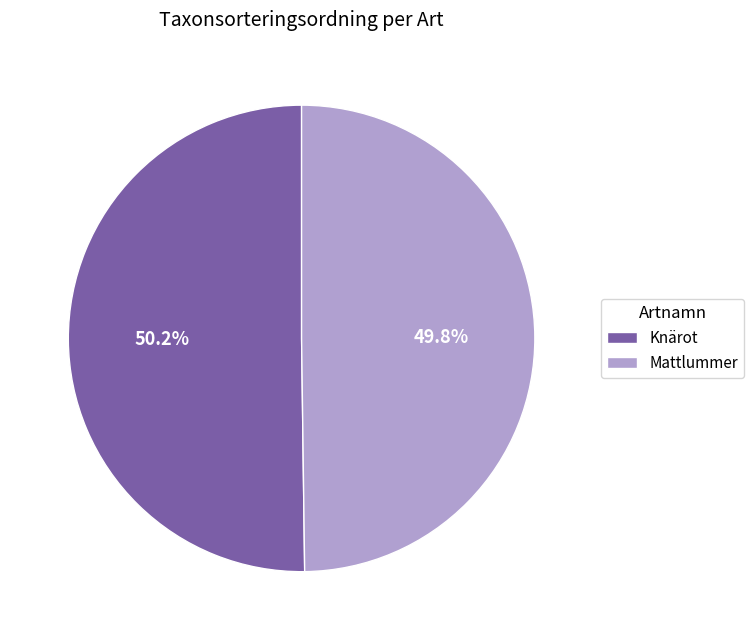

Does any single category account for the majority?

Yes